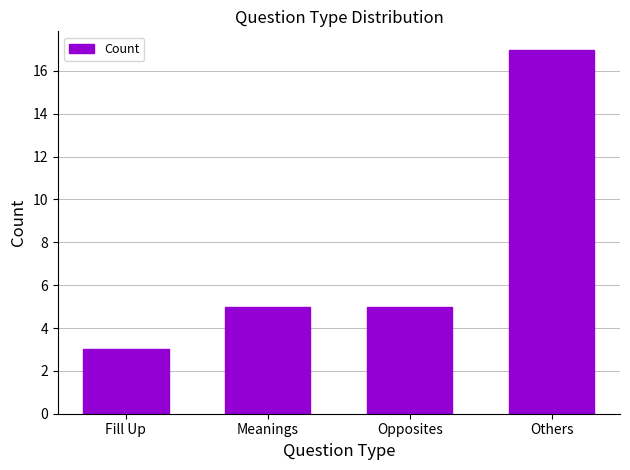

The chart shows a value of 11 at Others. True or false?

False